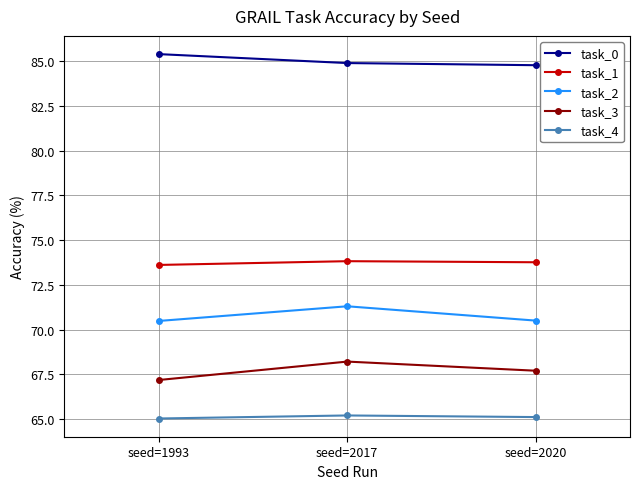

Does the chart display data point markers on the line(s)?

Yes